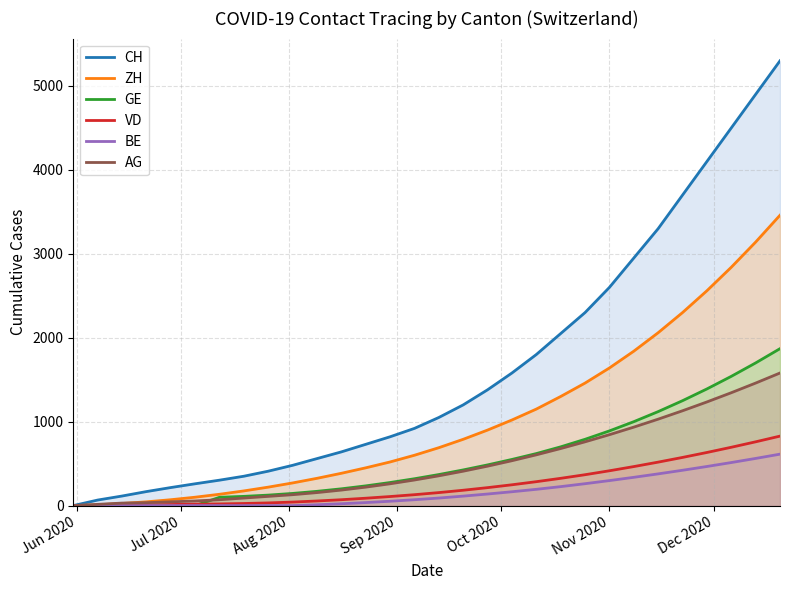

What is the highest value of the AG series?

1580